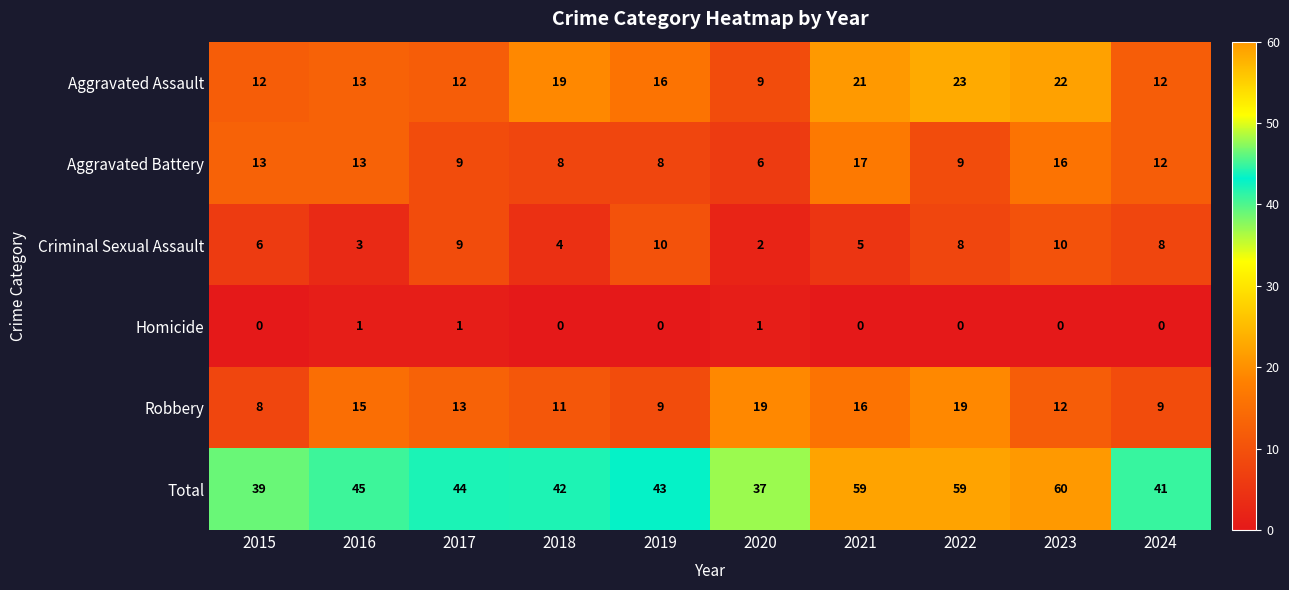

At which category does the chart reach its peak across all series?

2023